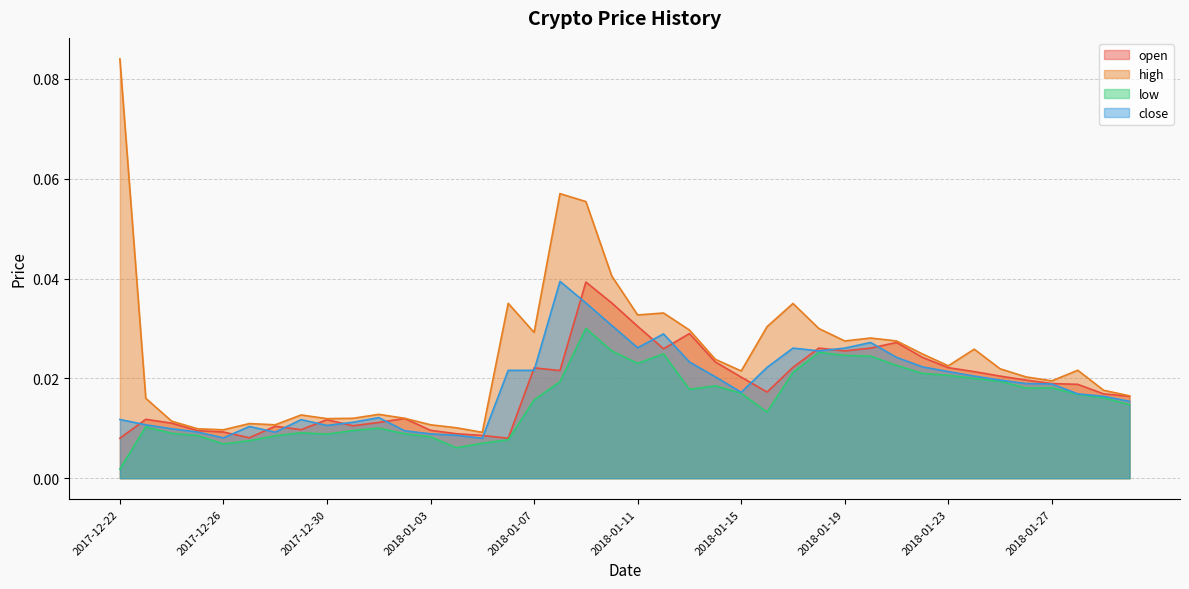

What is the sum of all close values?

0.7